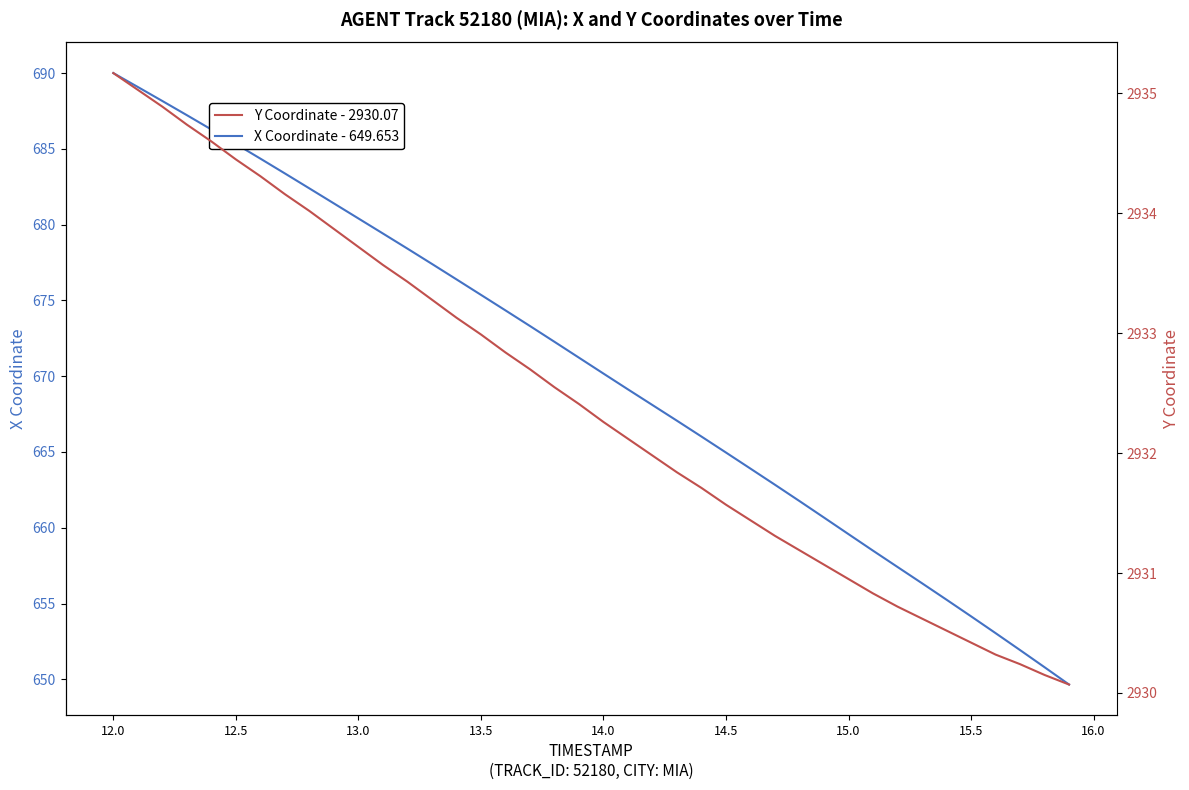

The value of X Coordinate - 649.653 at 15.5 is 654.2. True or false?

True